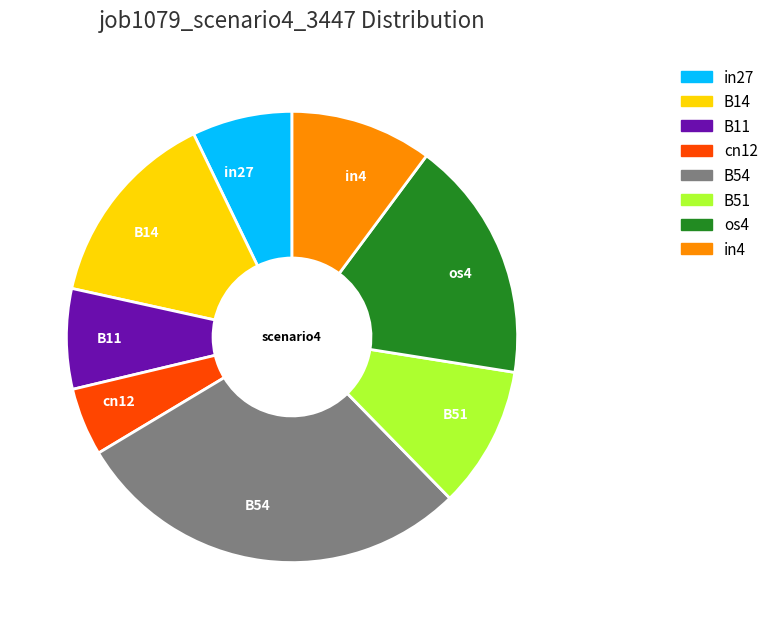

What is the smallest slice in the pie chart?

cn12